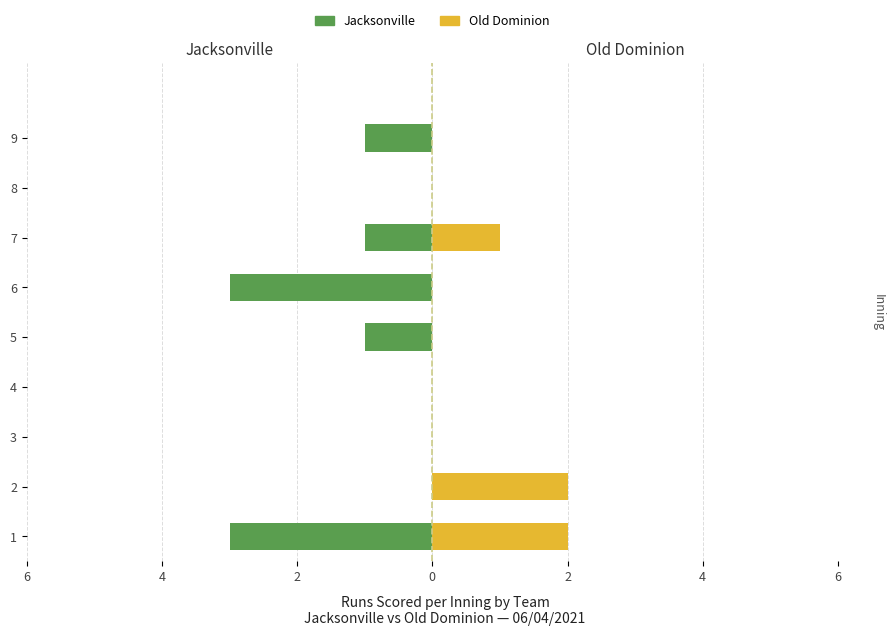

How many values in Jacksonville are below zero?

5